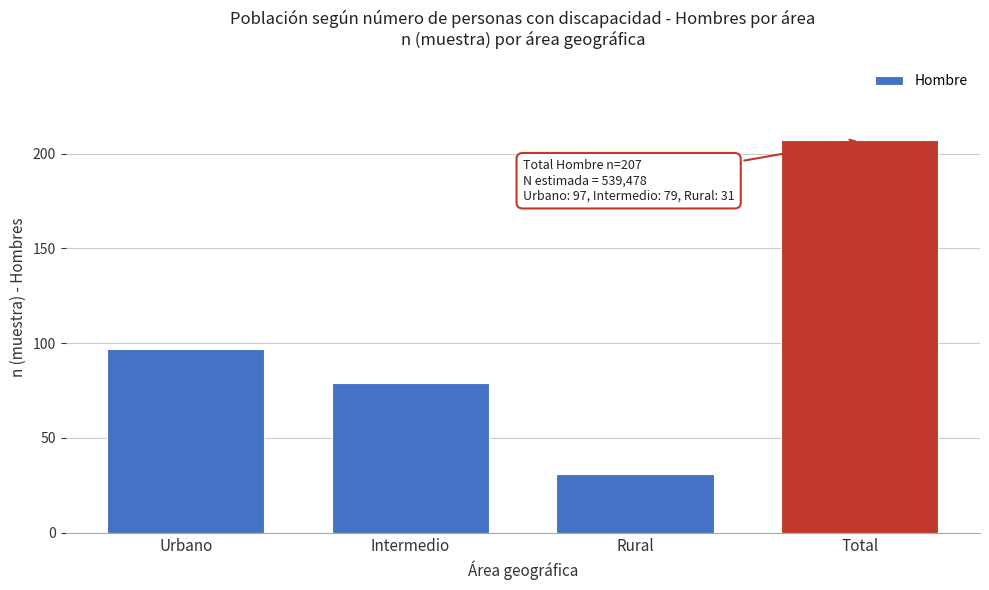

Reading left to right, what are all the values shown in this chart?

97	79	31	207